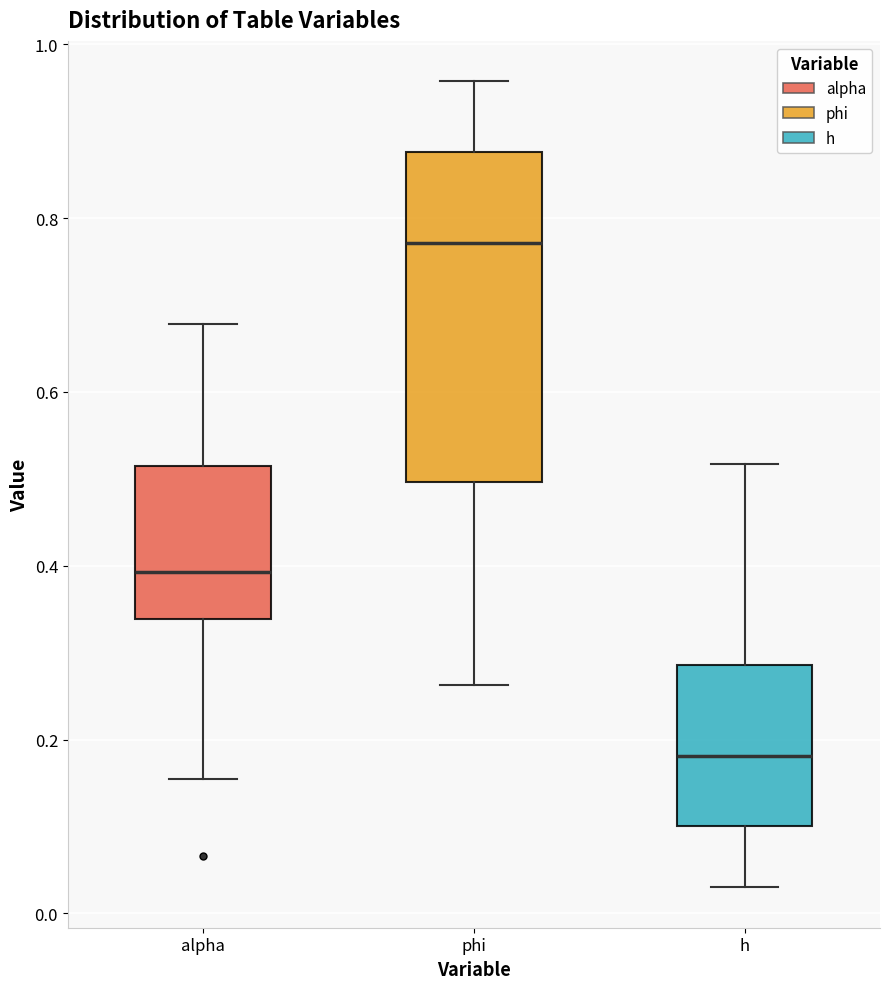

Reading left to right, read every box against the y-axis: the position of its median line, the range the box covers, and the ends of its whiskers. The values are not printed on the chart, so give them approximately, as read against the axis.

alpha: median 0.40, box 0.34 to 0.52, whiskers 0.16 to 0.68
phi: median 0.78, box 0.50 to 0.88, whiskers 0.26 to 0.96
h: median 0.18, box 0.10 to 0.28, whiskers 0.02 to 0.52